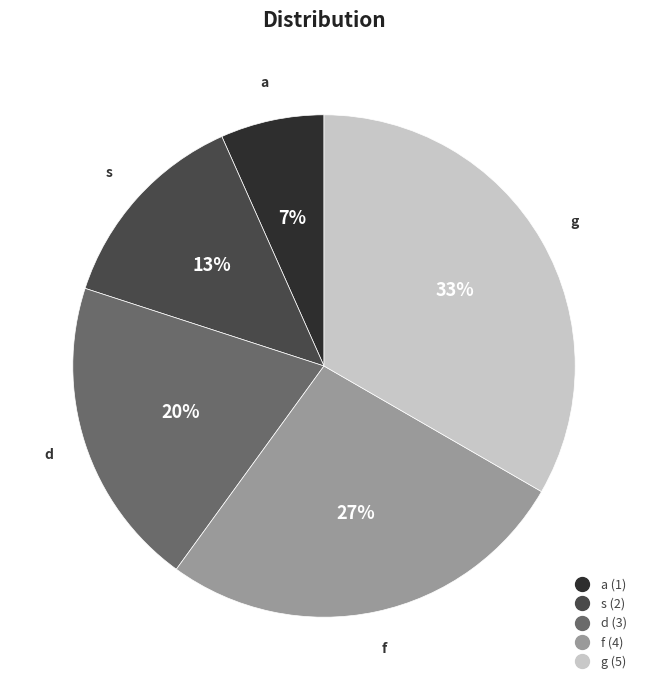

To the nearest percent, what percentage of the pie is d?

20%